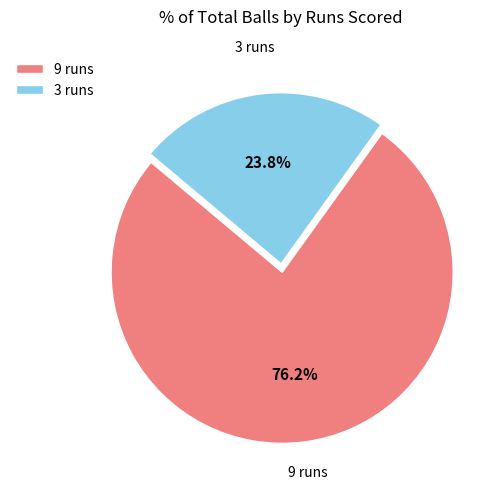

Which has a higher value, 9 runs or 3 runs?

9 runs